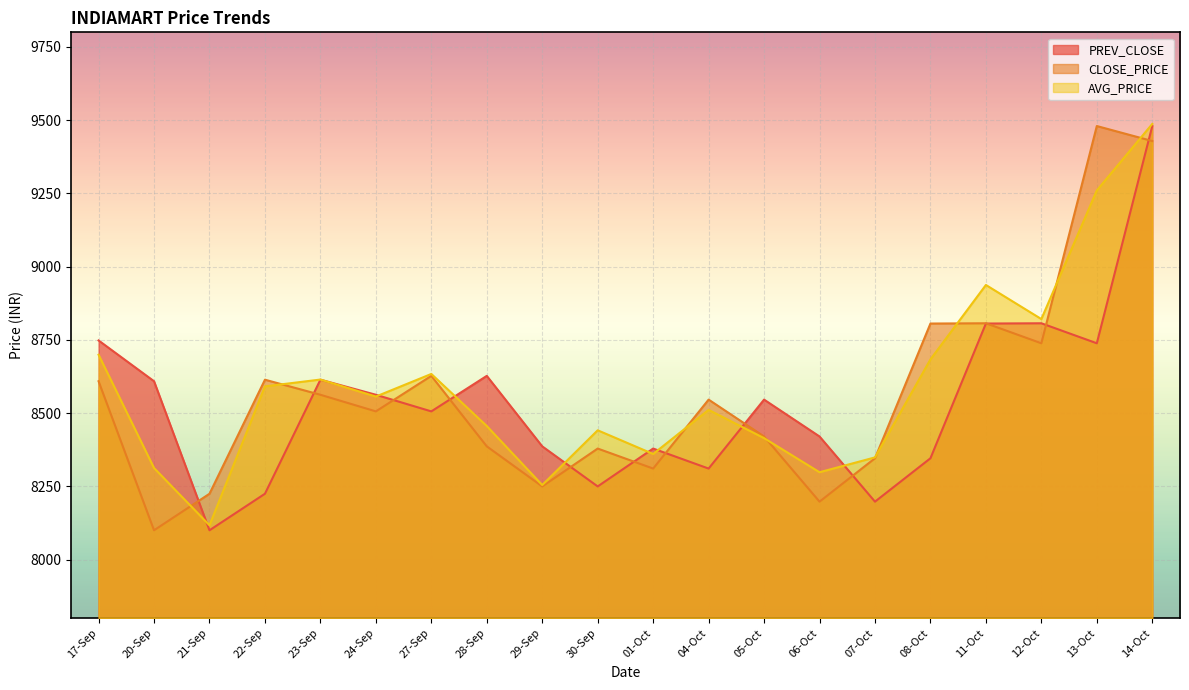

Which series has the largest range (max minus min)?

PREV_CLOSE